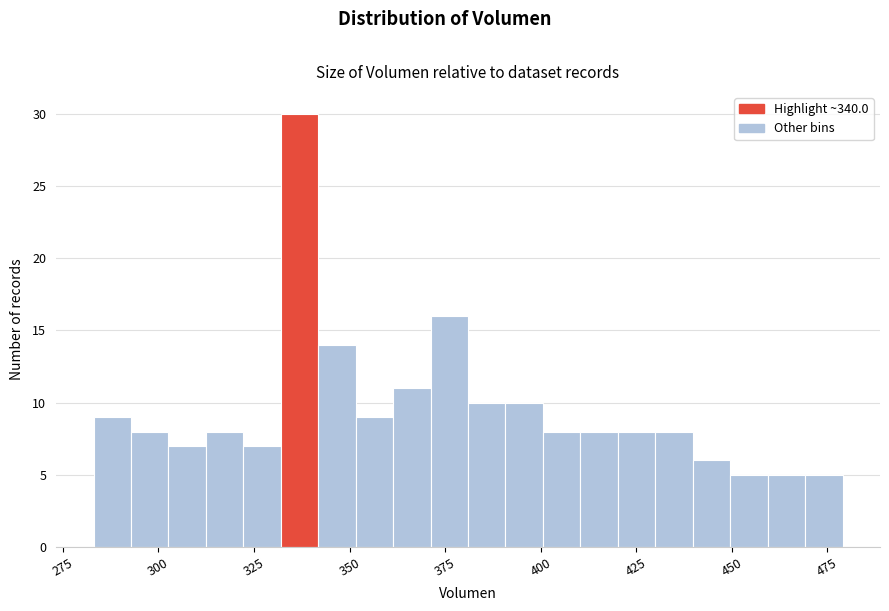

Around what value on the x-axis is the tallest bar? Give the approximate position of its centre, as read against the axis.

335